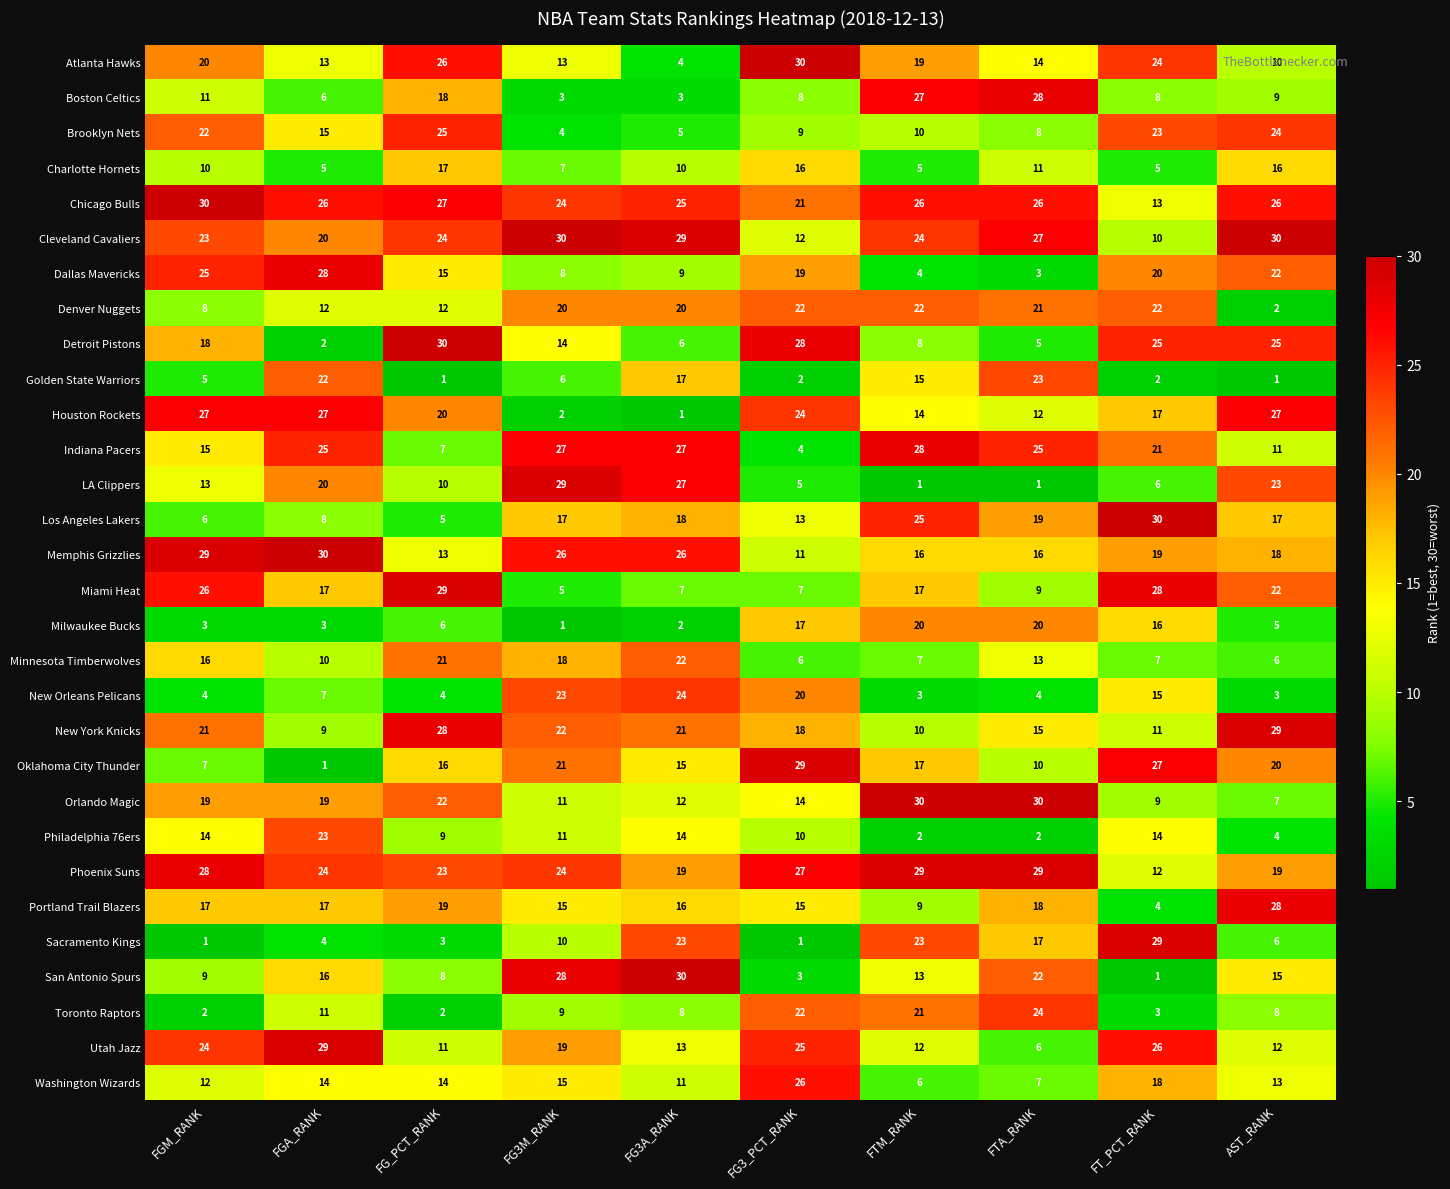

At how many categories does at least one series exceed 29?

10